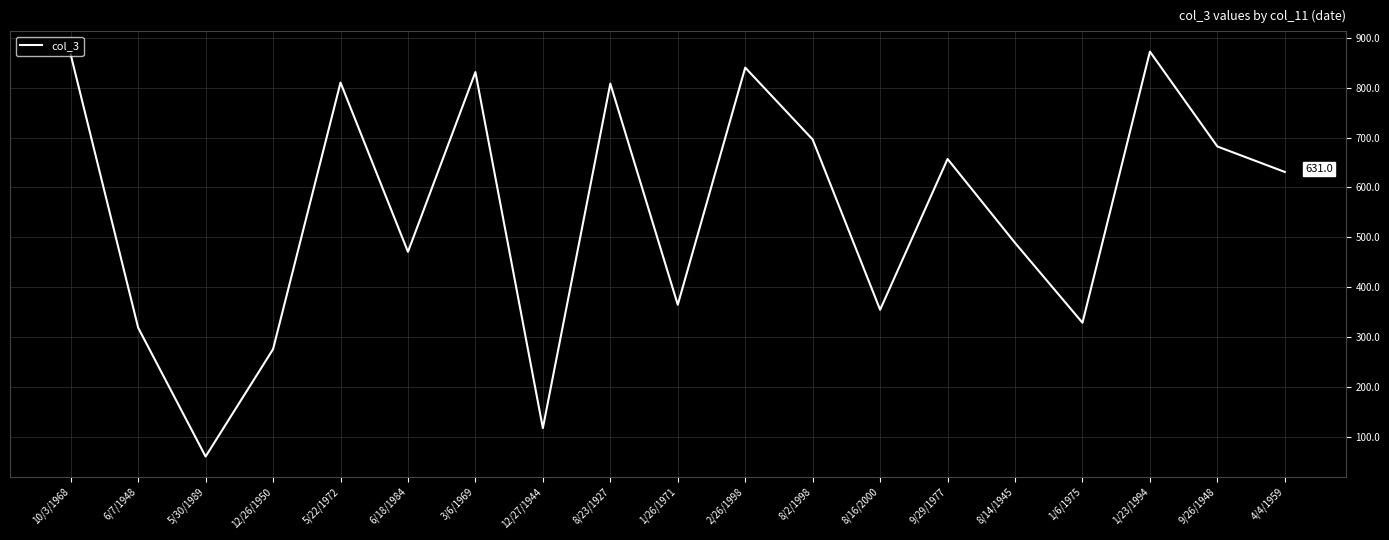

What is the sum of the values at 1/26/1971 and 2/26/1998?

1205